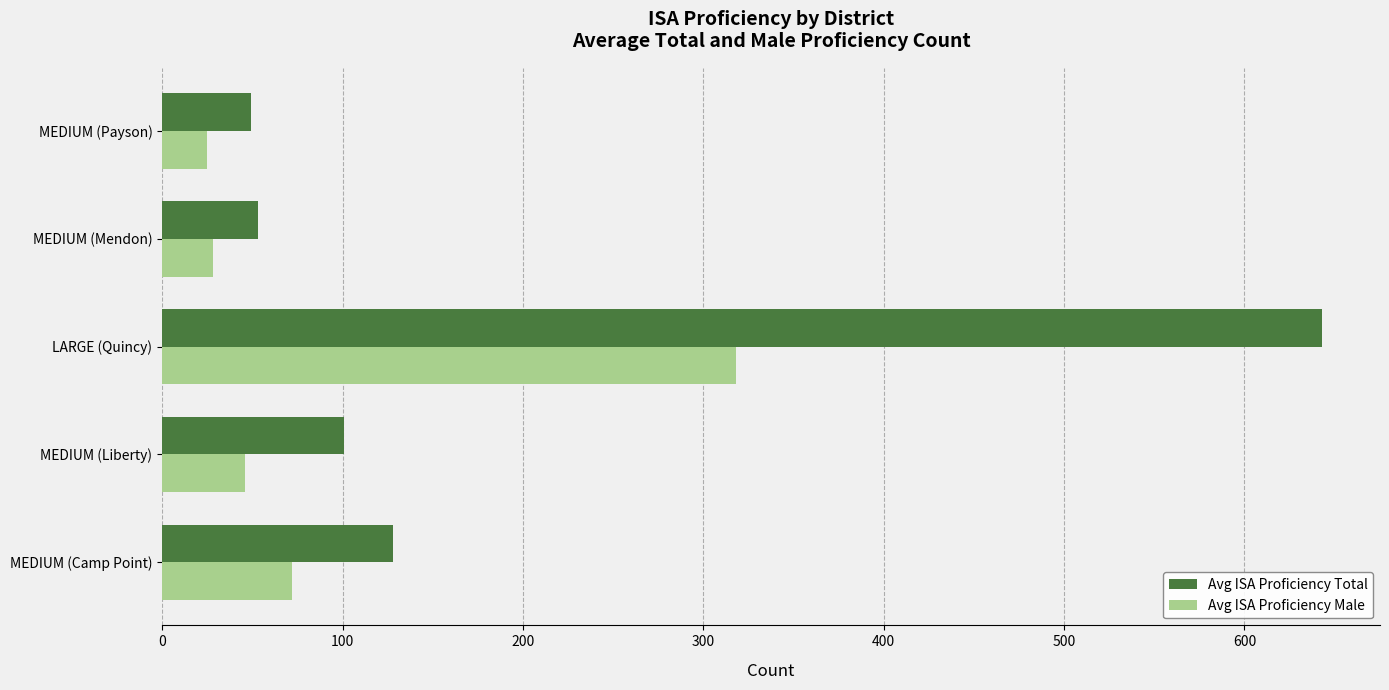

Count the number of data series in this chart.

2